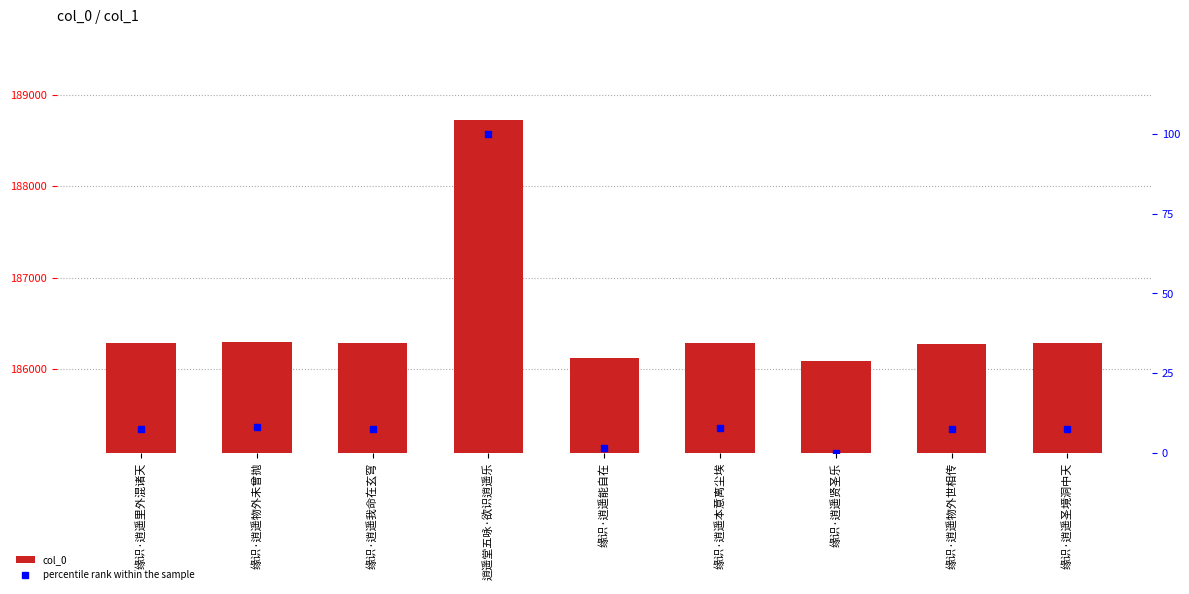

Which series has the largest range (max minus min)?

col_0